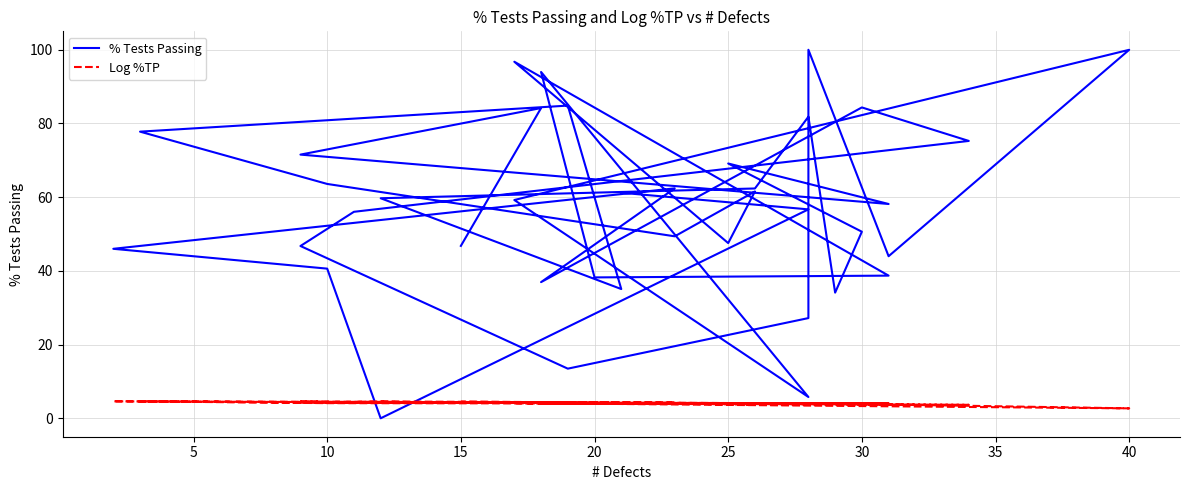

What is the value of the Log %TP point at the 3rd from the left?

4.6